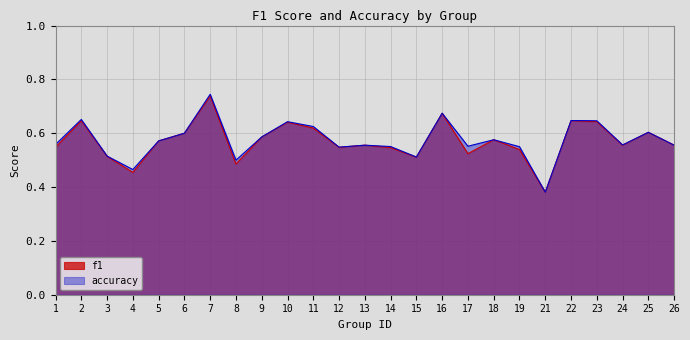

What is the difference between the maximum and second lowest values in the f1 series?

0.3